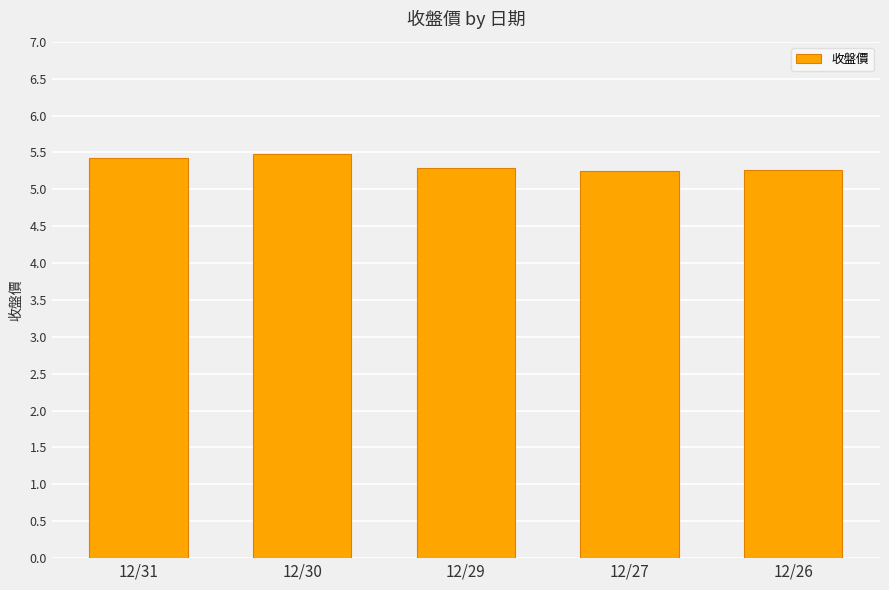

The chart shows a value of 2.7 at 12/29. True or false?

False